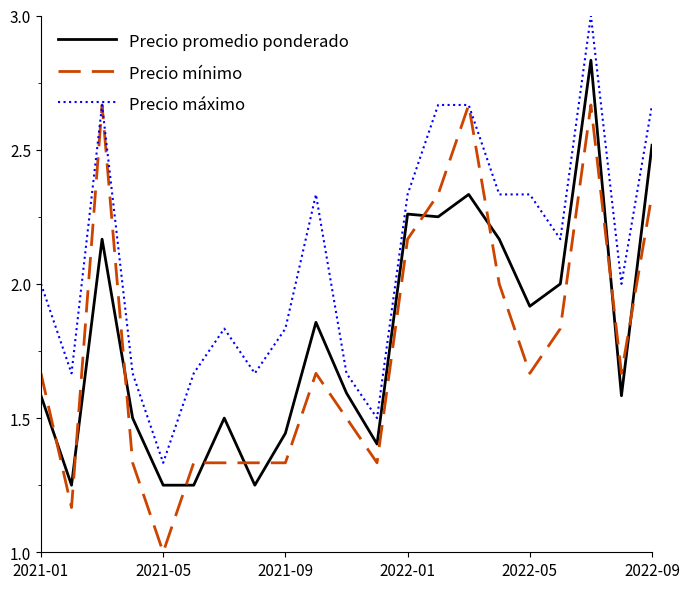

True or false: Precio promedio ponderado and Precio máximo intersect in this chart.

False